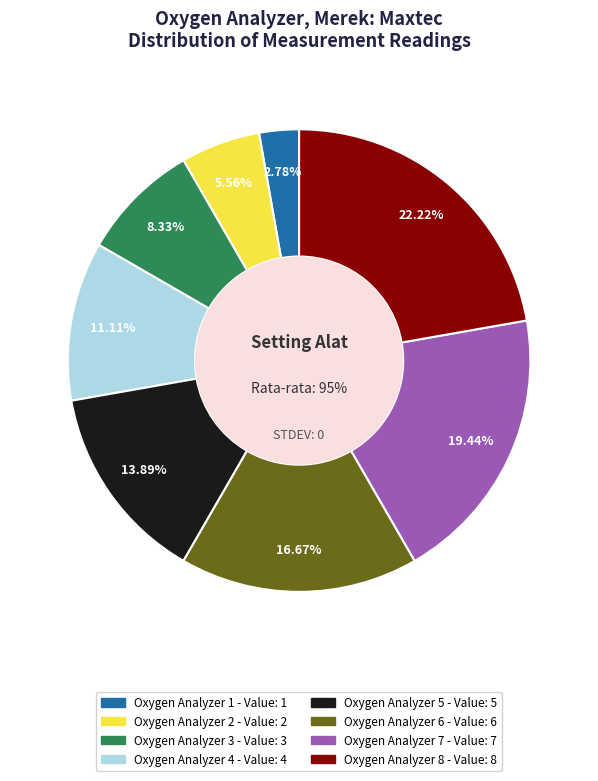

What percentage is the Oxygen Analyzer 3 slice, to the nearest percent?

8%